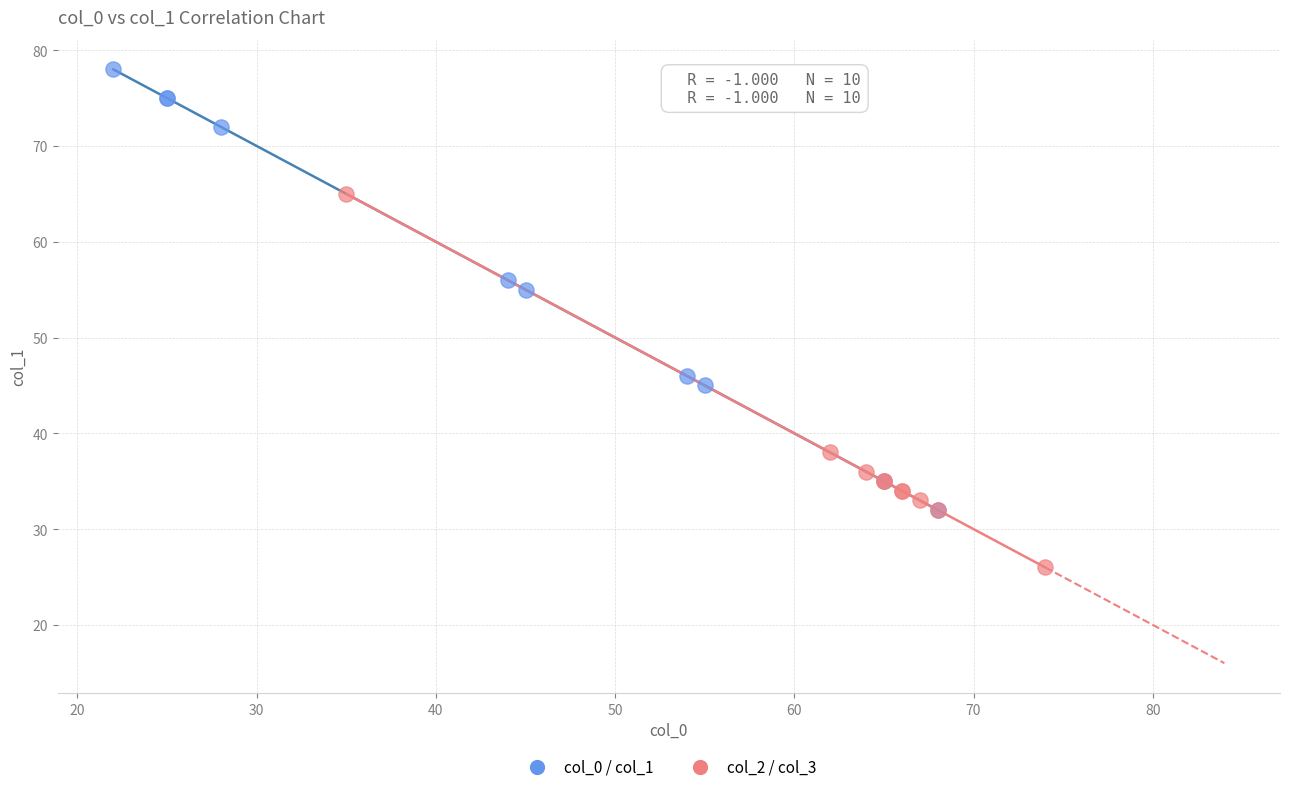

Which series reaches the maximum Y coordinate?

col_0 / col_1